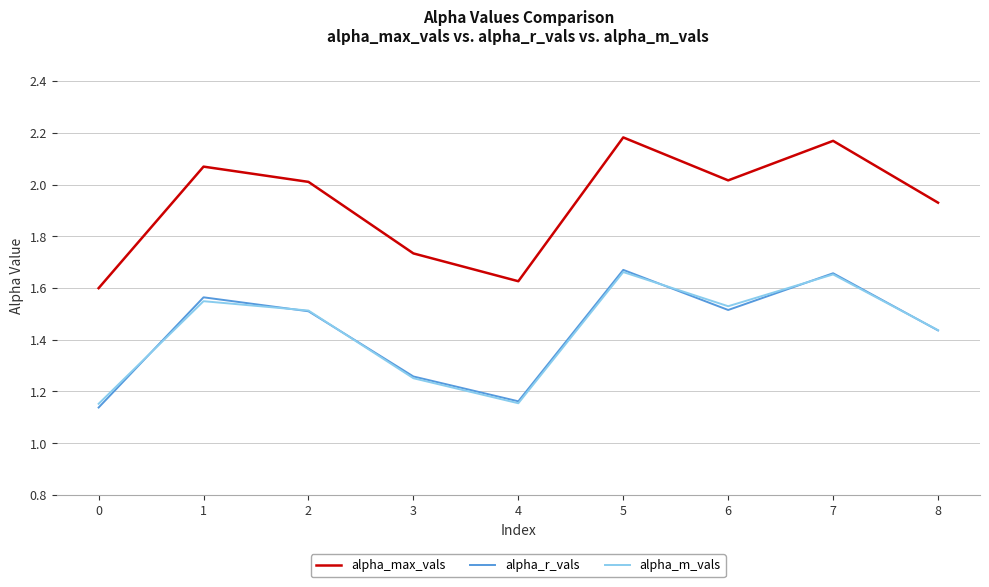

Where is the first local maximum for alpha_m_vals?

1